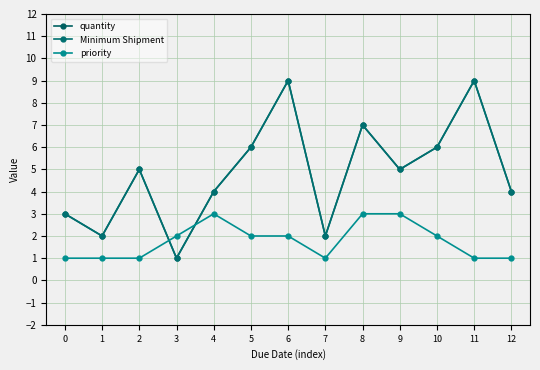

At which label does priority first exceed 2?

4